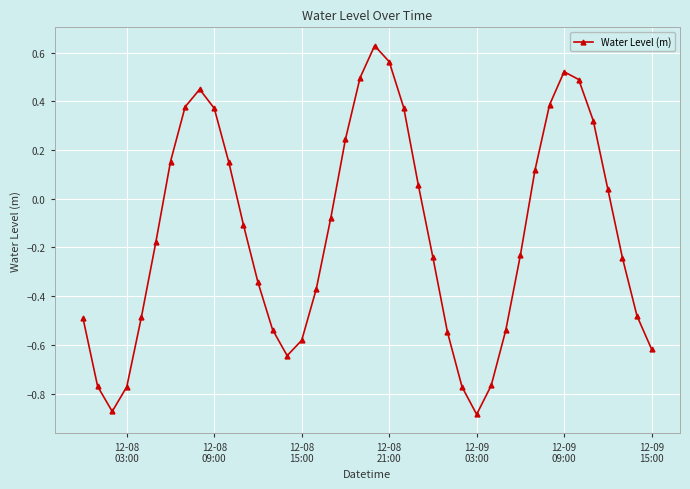

How many values are below zero?

23